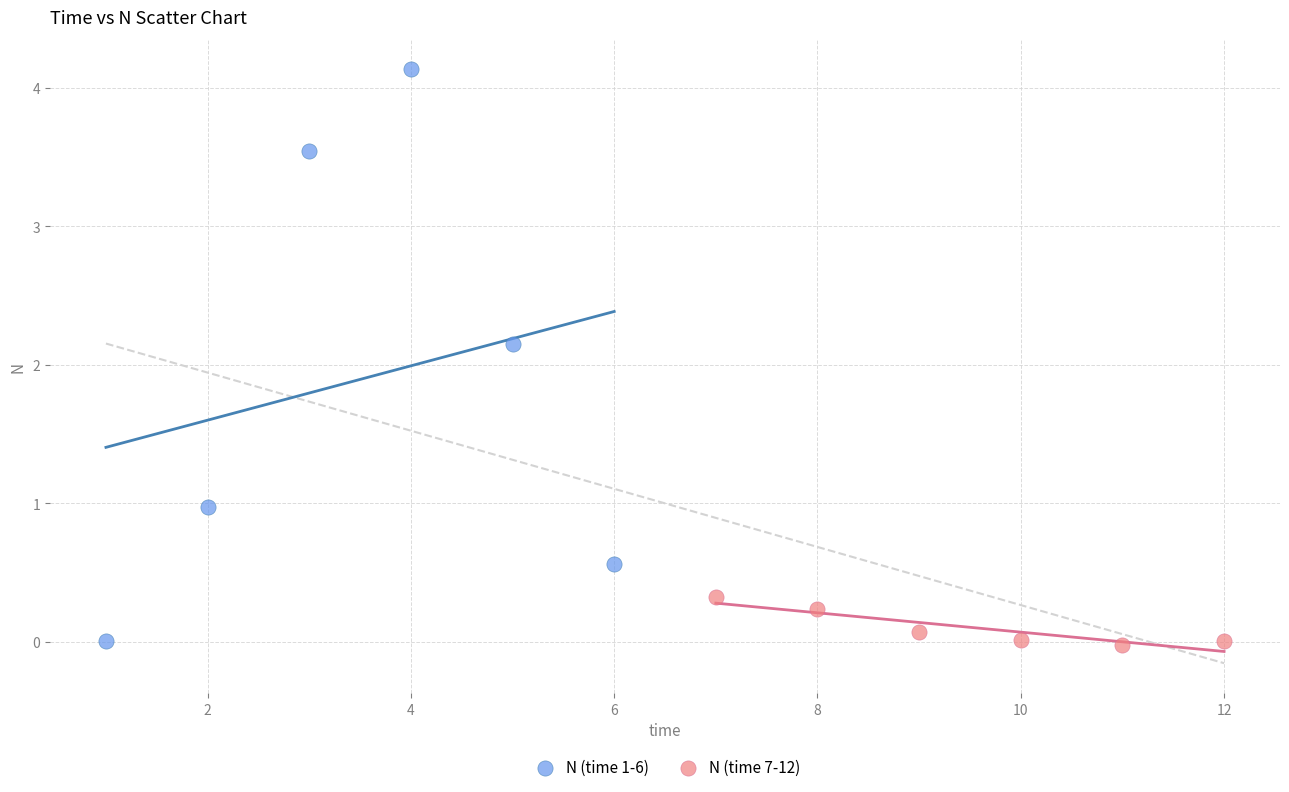

Which series contains the highest Y value?

N (time 1-6)